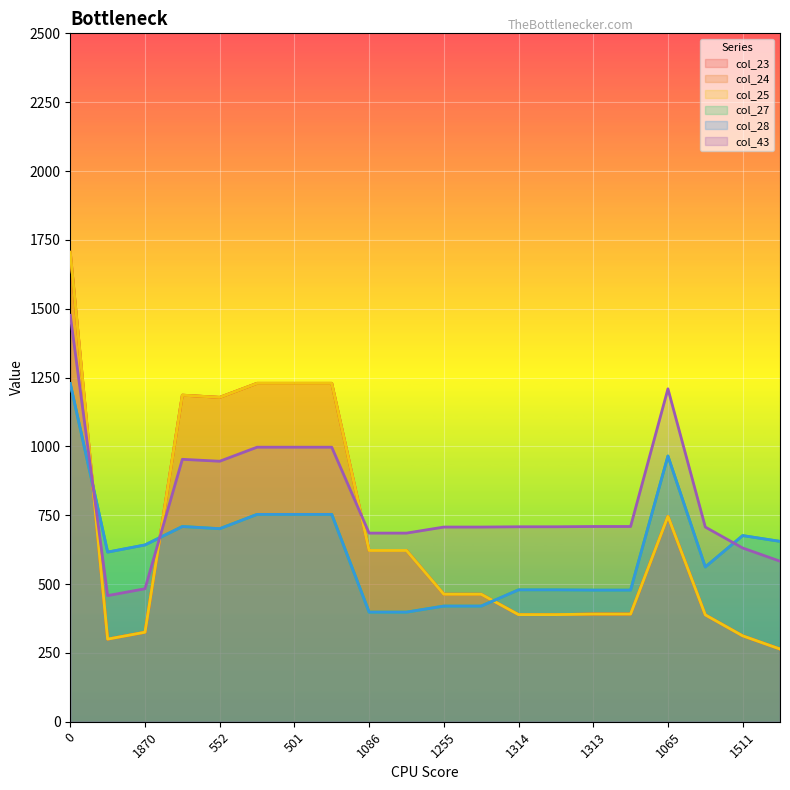

What are all the series names shown in the legend?

col_23, col_24, col_25, col_27, col_28, col_43